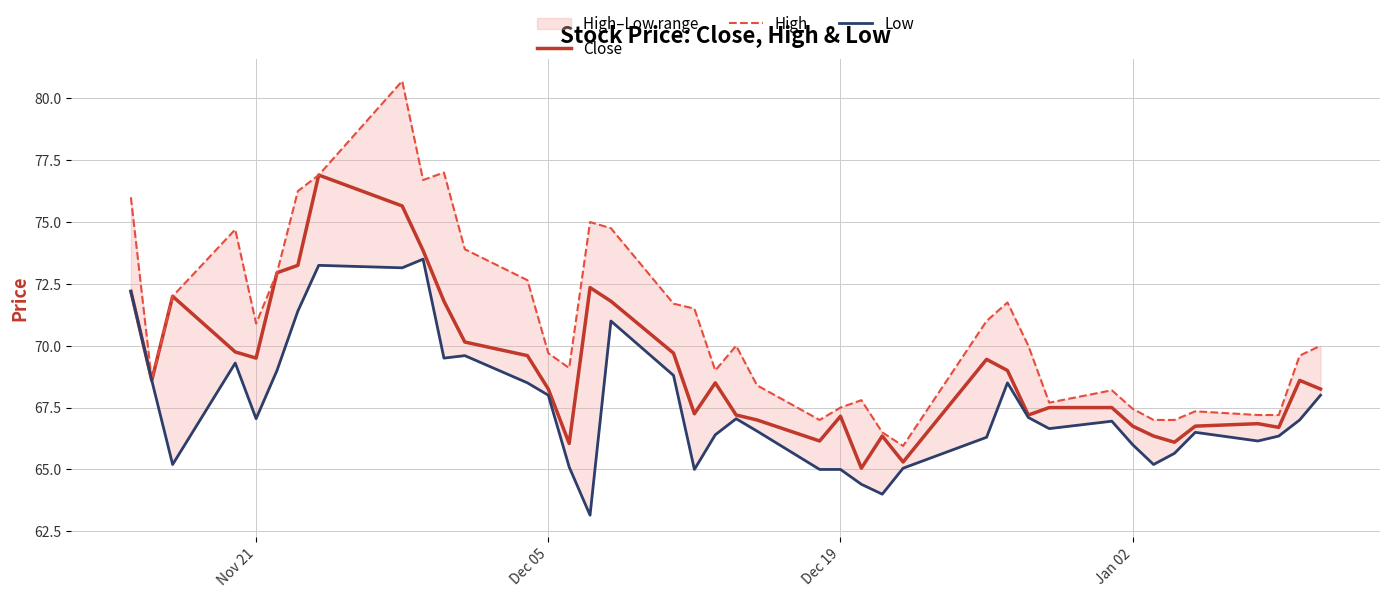

How many lines are shown in the chart?

3